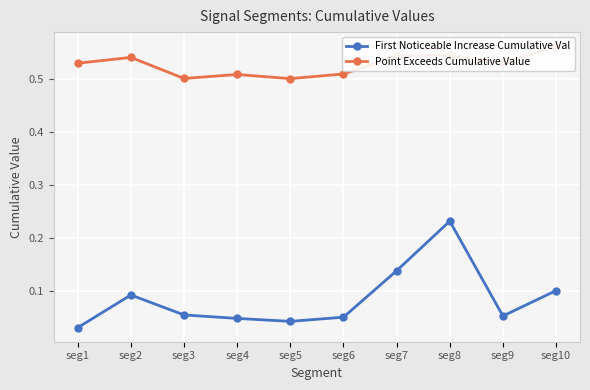

True or false: Point Exceeds Cumulative Value and First Noticeable Increase Cumulative Val cross at least once.

False